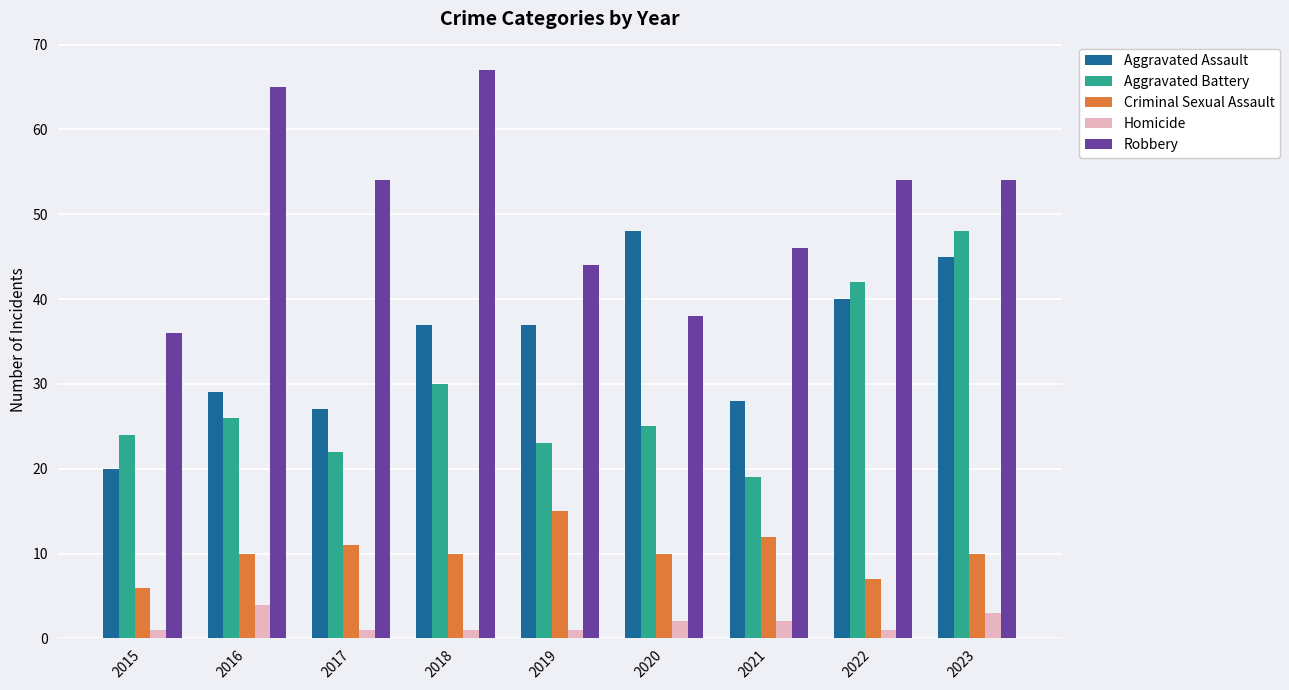

How many data points does each series have?

9